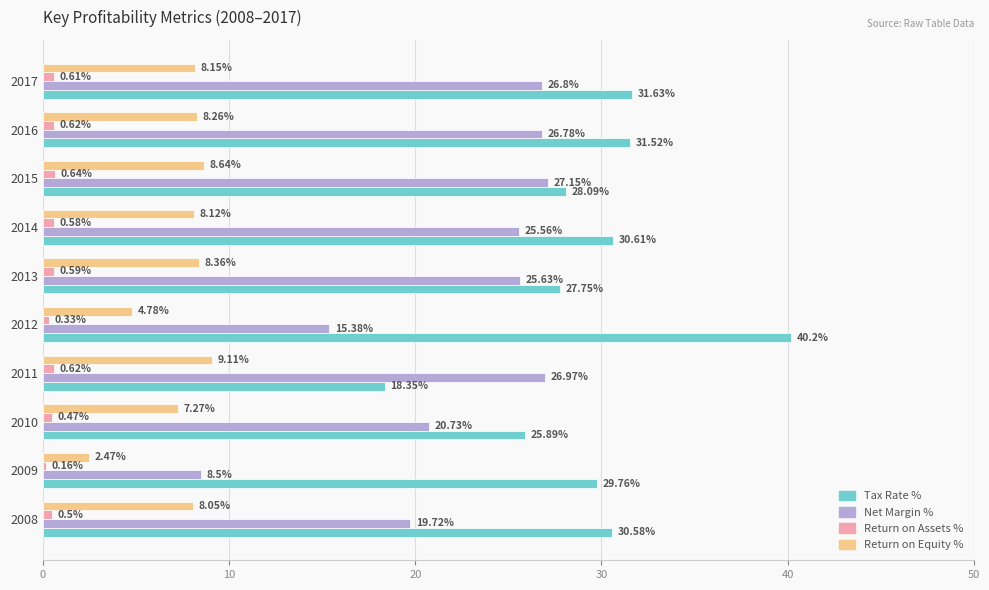

Which series has the largest total across all categories?

Tax Rate %